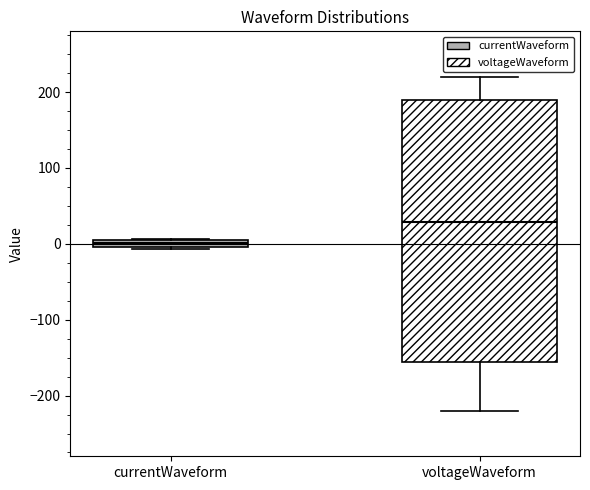

Comparing the boxes themselves (not the whiskers), which one is the tallest?

voltageWaveform